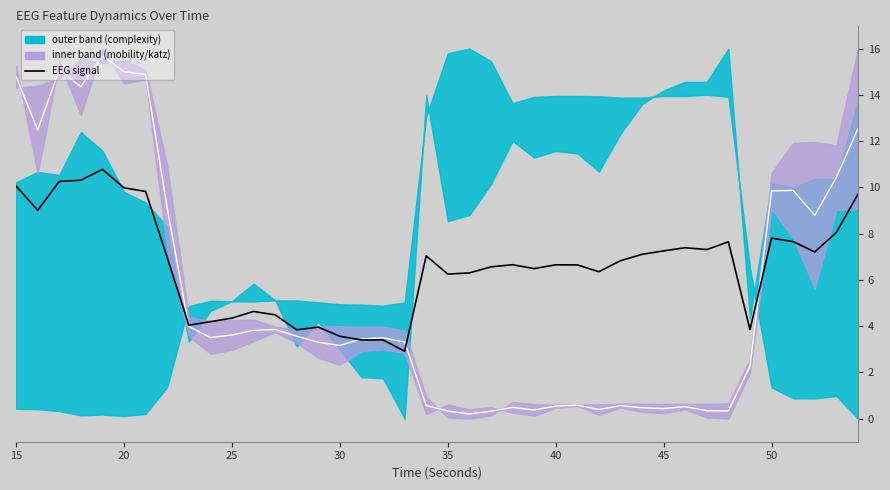

What is the maximum value shown in the chart?

15.7